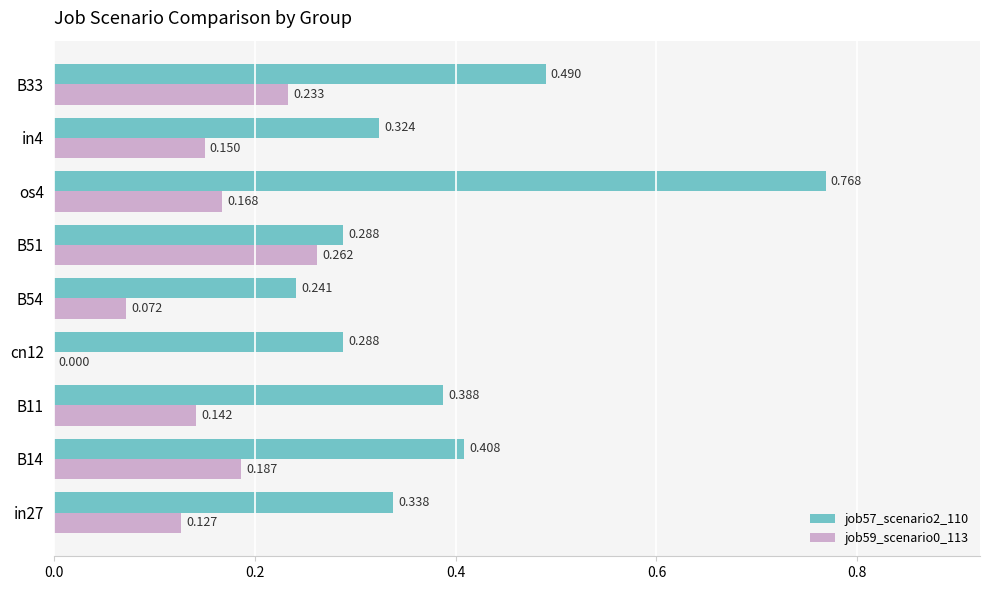

Is the value of job59_scenario0_113 at B51 greater than the value of job57_scenario2_110 at B51?

No